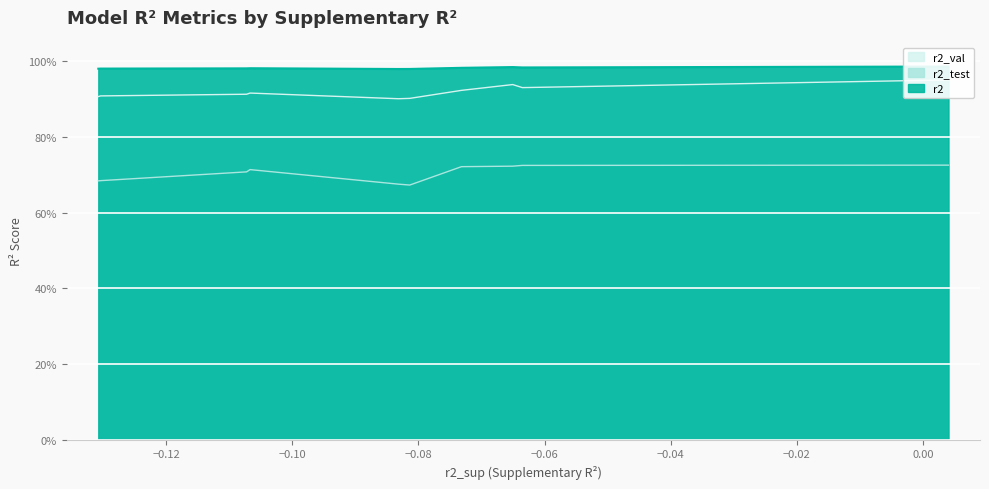

List the series in order of their overall mean, highest first.

r2, r2_val, r2_test